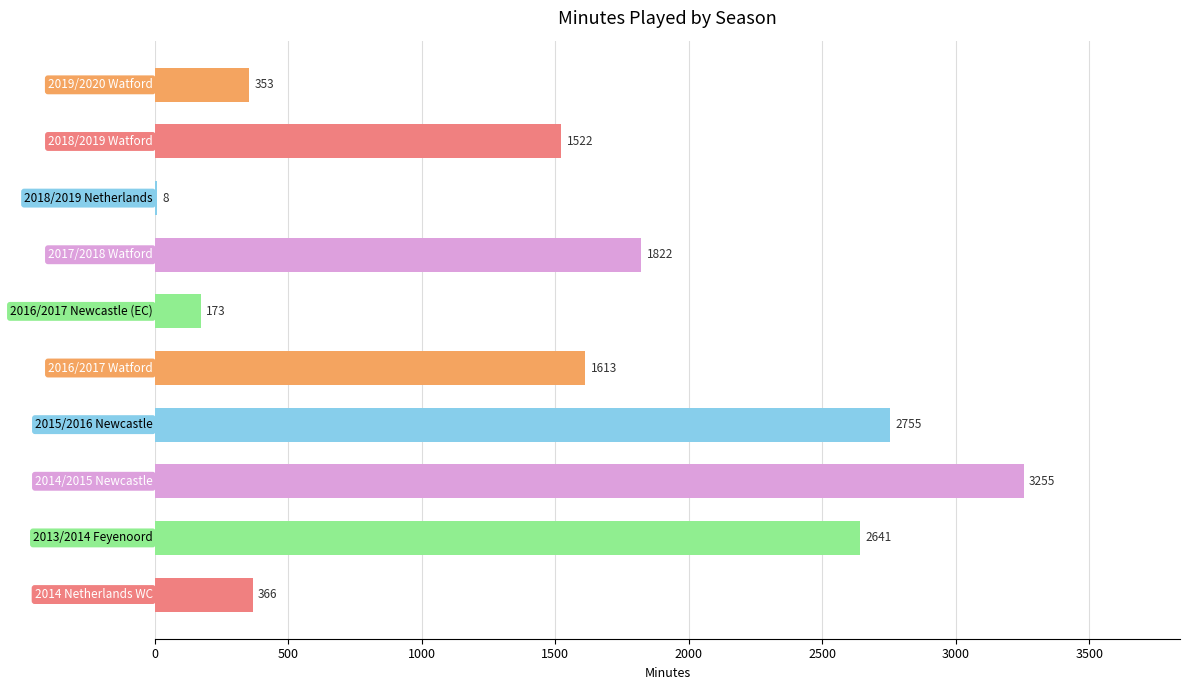

What is the sum of all values?

14508